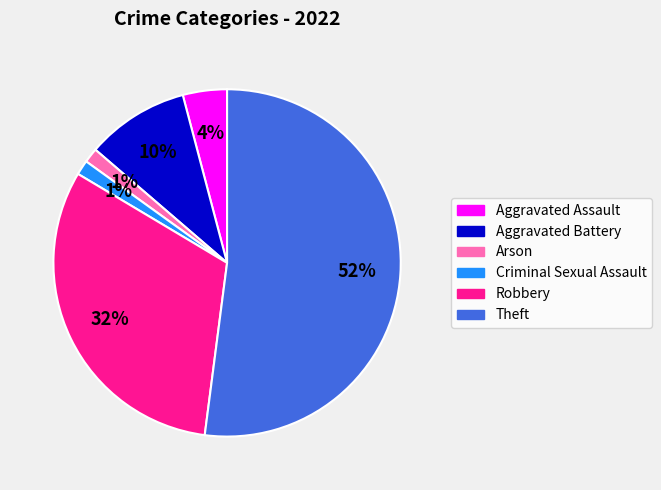

Is the sum of Arson and Robbery greater than half?

No